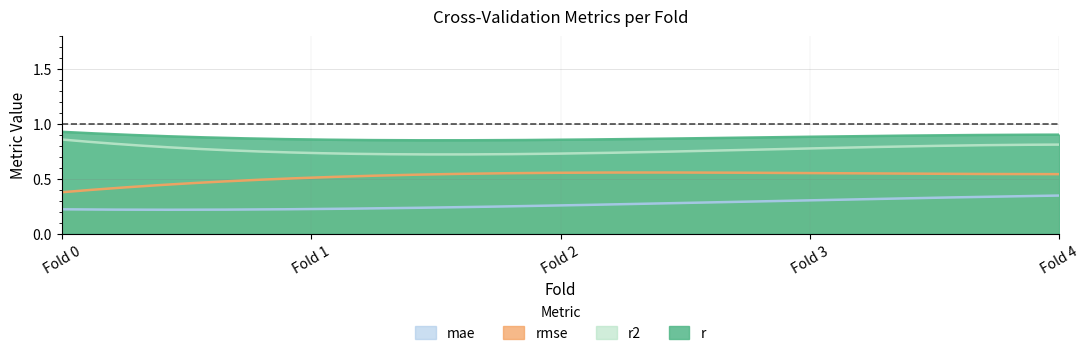

Is it true that r equals 1.4 at 4.0?

False